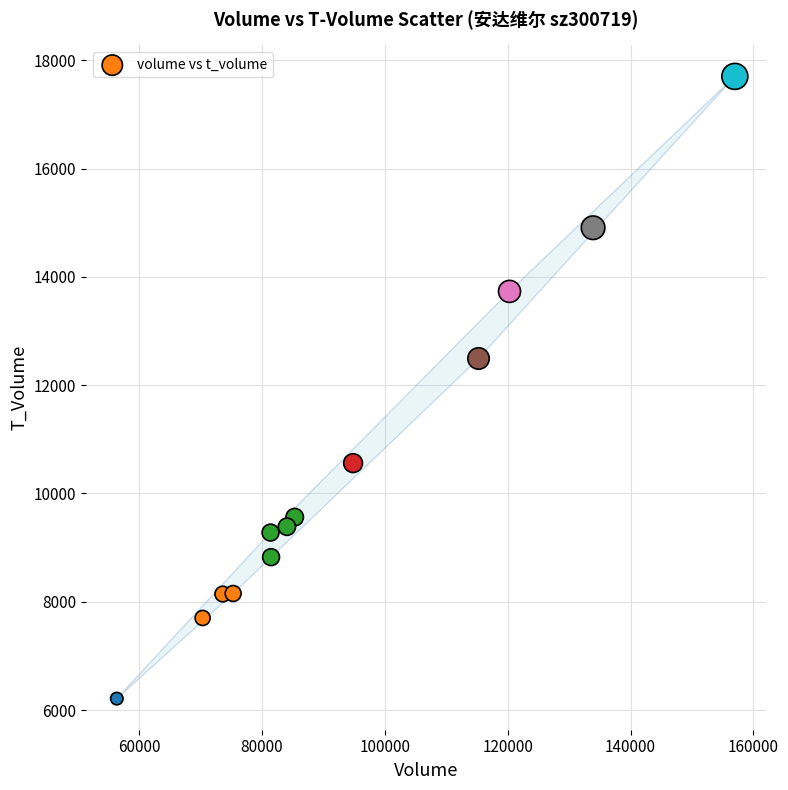

What Y value in the scatter plot is closest to 11956?

12492